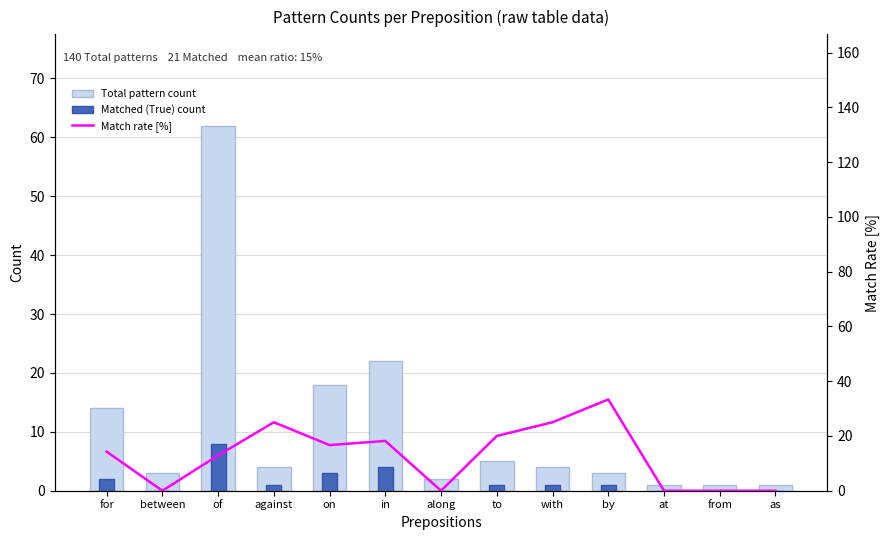

Which series has the largest total across all categories?

Match rate [%]